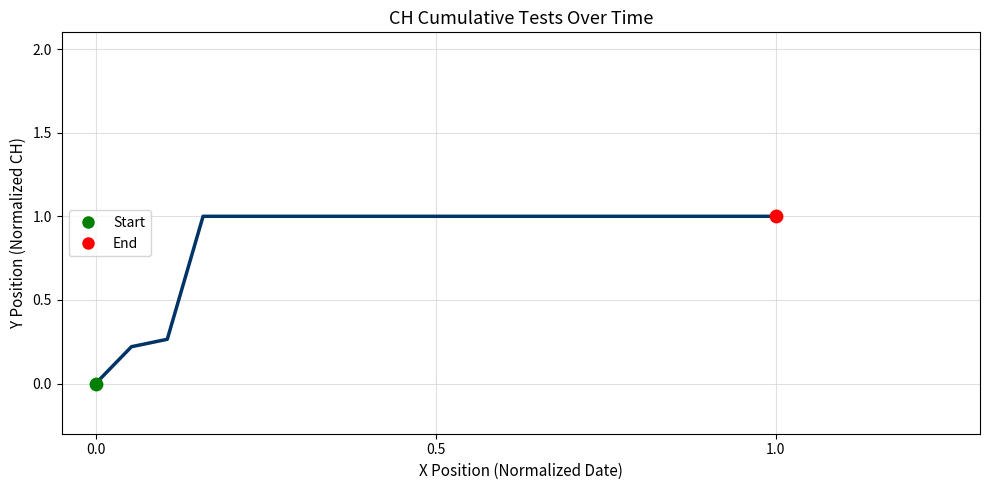

What is the maximum value shown in the chart?

1.0